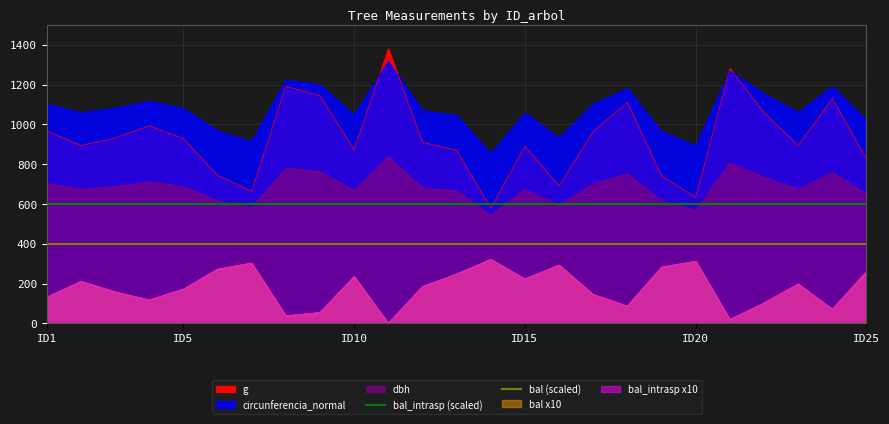

At which label is bal_intrasp (scaled) closest to 600?

ID1